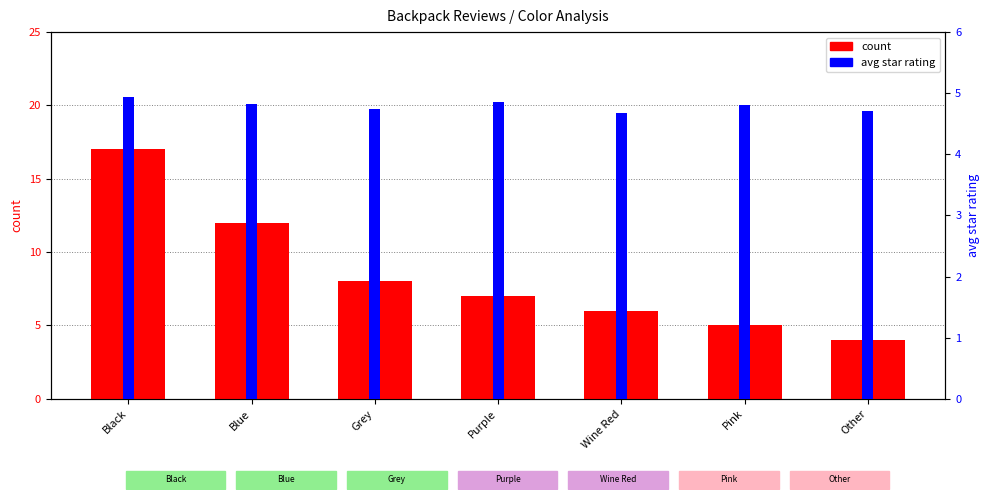

What value does the count series have at Purple?

7.0